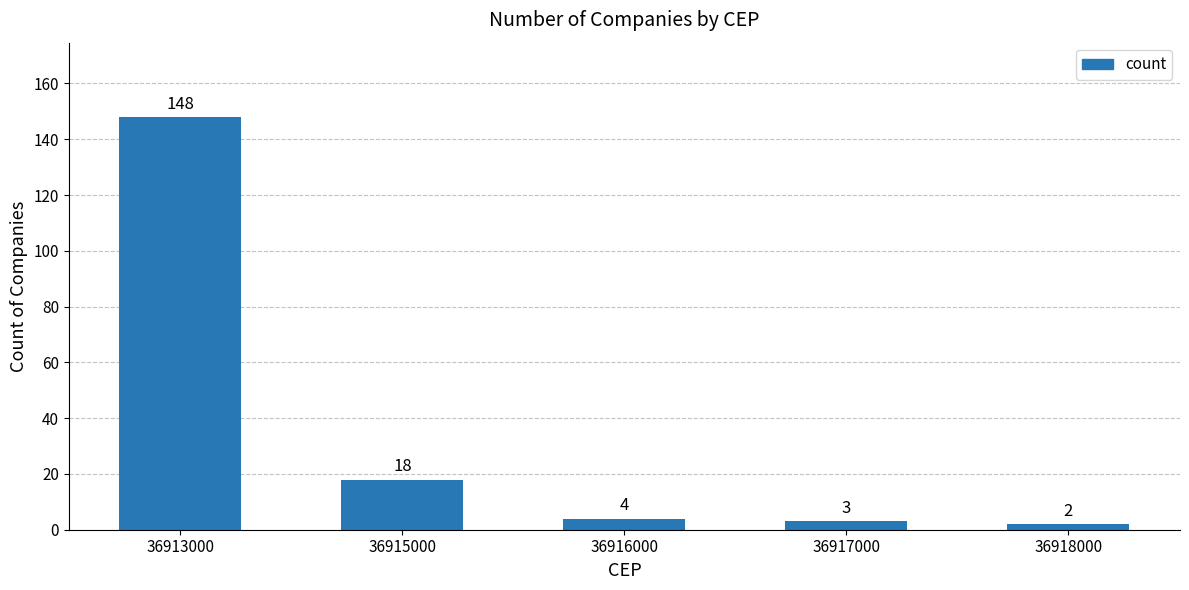

Count the number of categories in the chart.

5